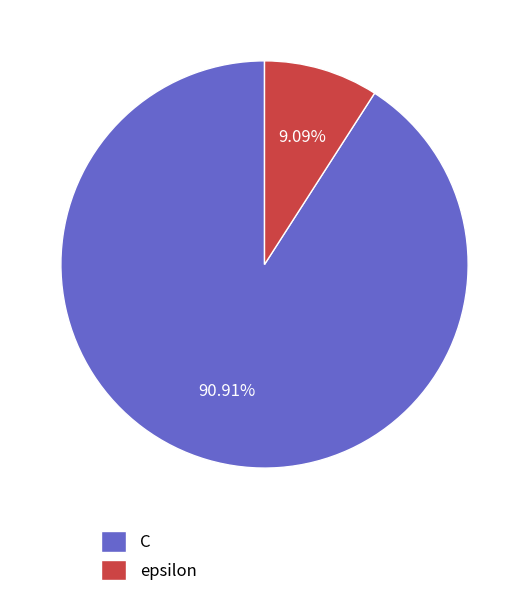

What percentage is NOT represented by C?

9.1%